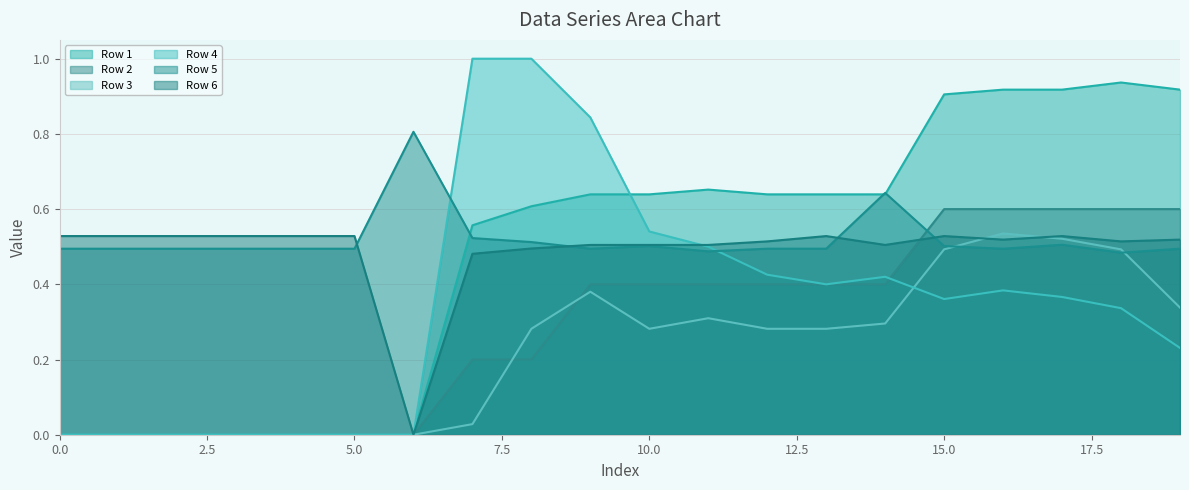

What is the spread (max minus min) of values at 16?

0.5